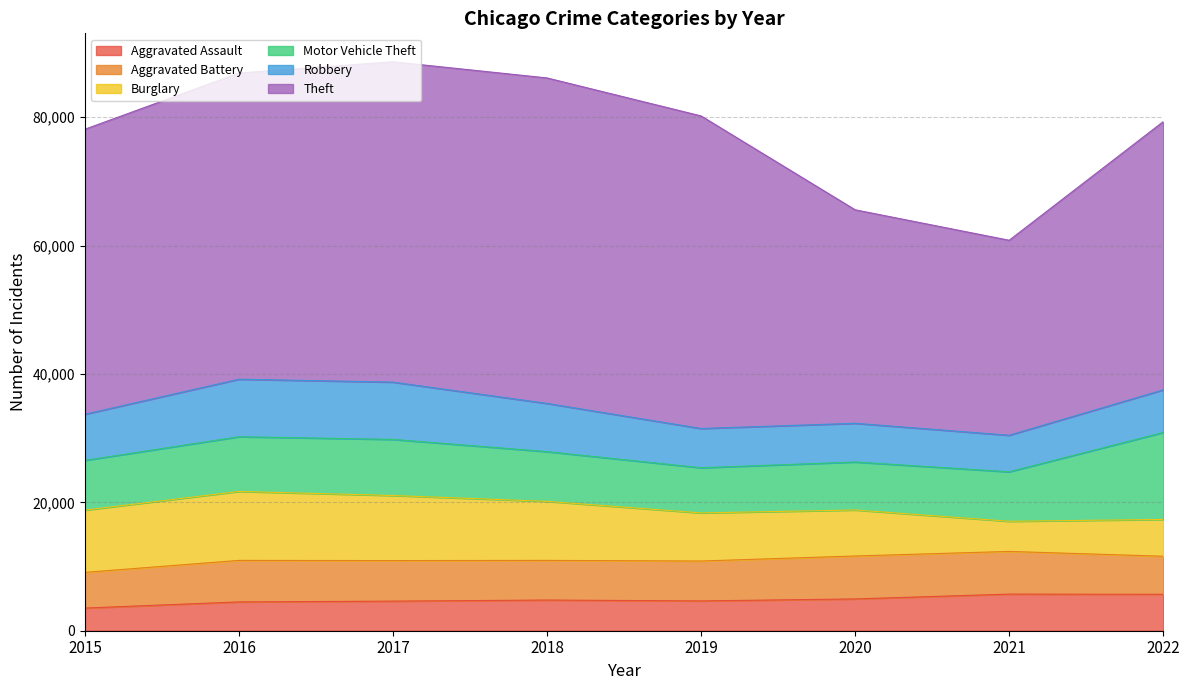

What are all the series names shown in the legend?

Aggravated Assault, Aggravated Battery, Burglary, Motor Vehicle Theft, Robbery, Theft